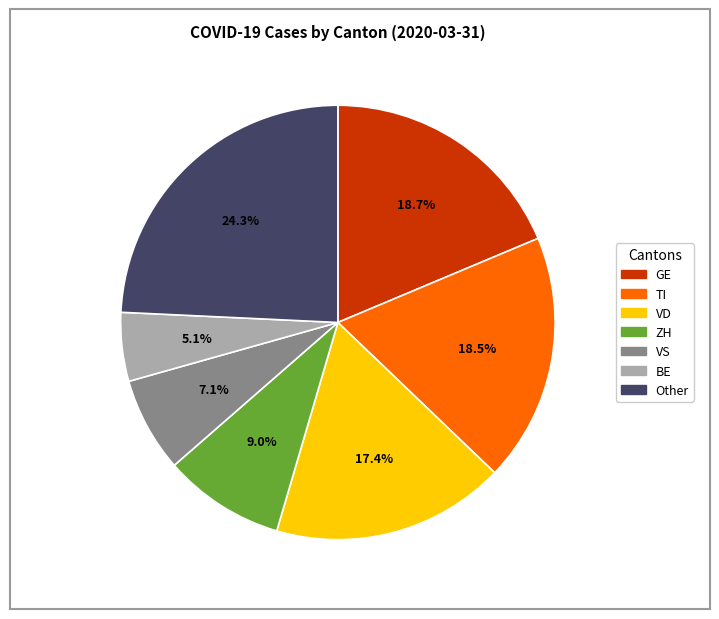

Does any single category account for the majority?

No